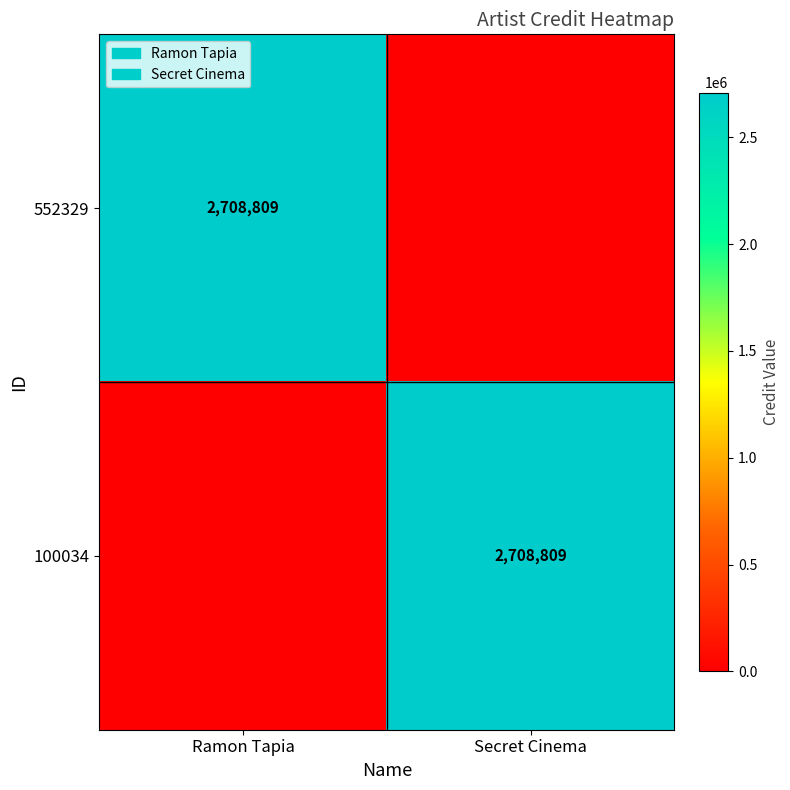

The 552329 series shows 904595 at Ramon Tapia. True or false?

False